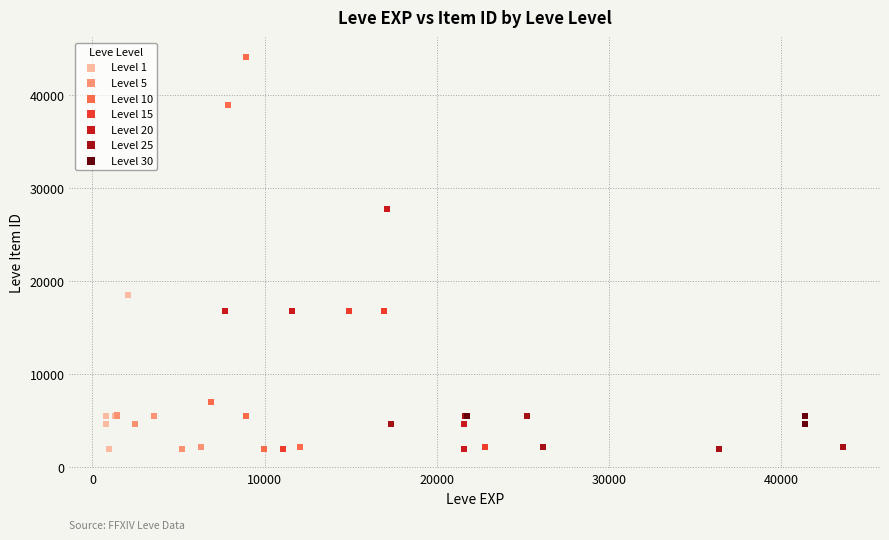

Which series reaches the maximum Y coordinate?

Level 10